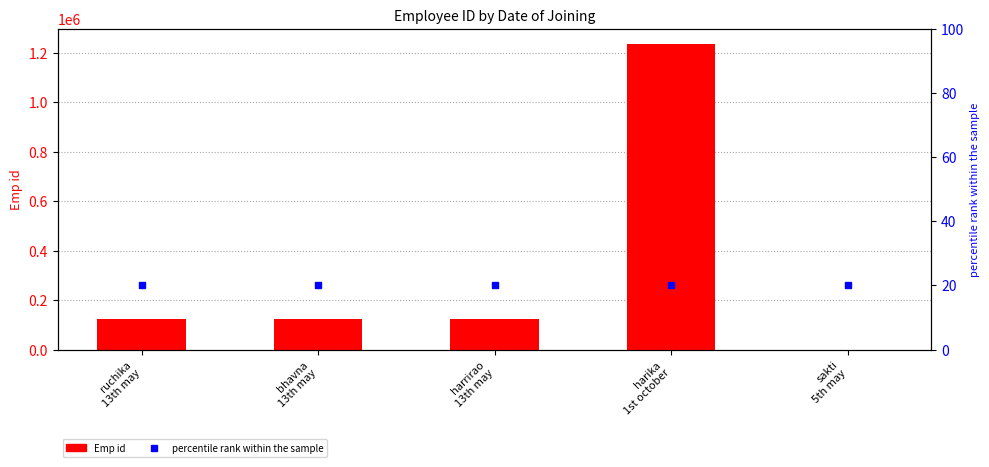

Where does the data first go above 123452?

harrirao
13th may